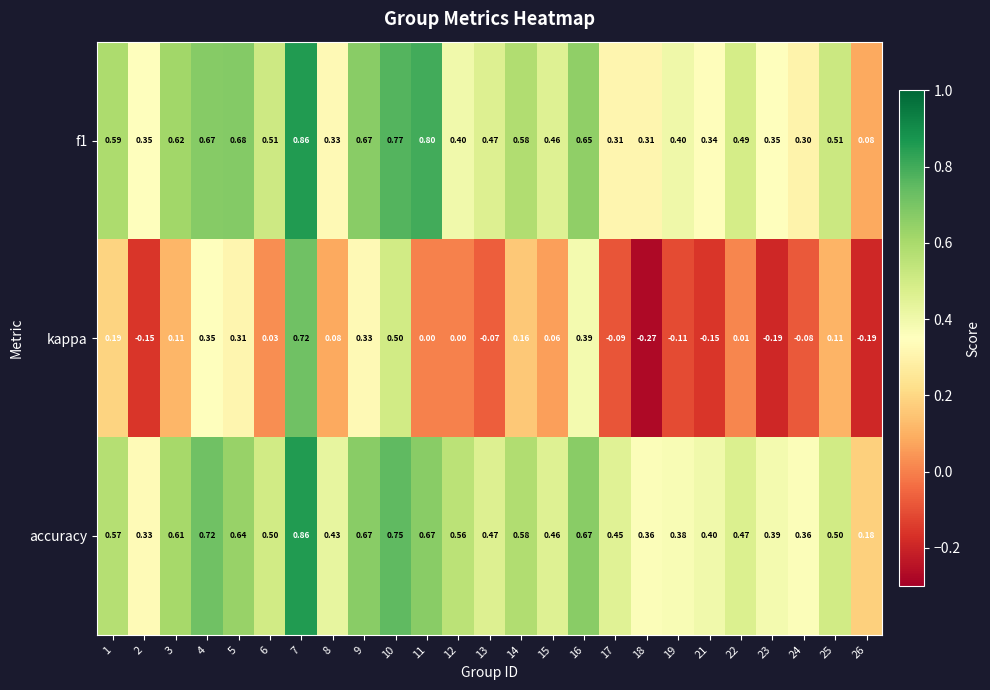

Which series has the largest range (max minus min)?

kappa